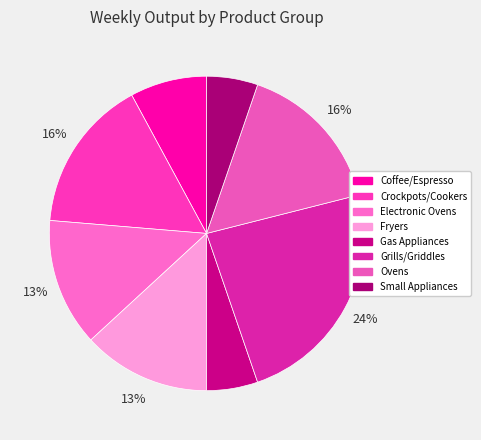

How many slices are in this pie chart?

8